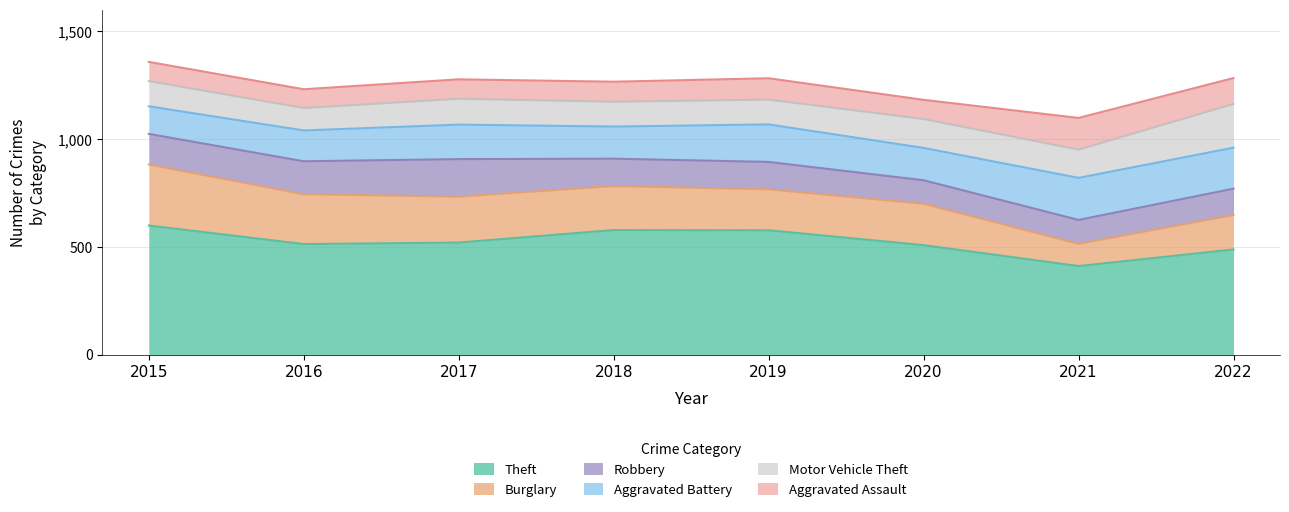

How many data points does each series have?

8